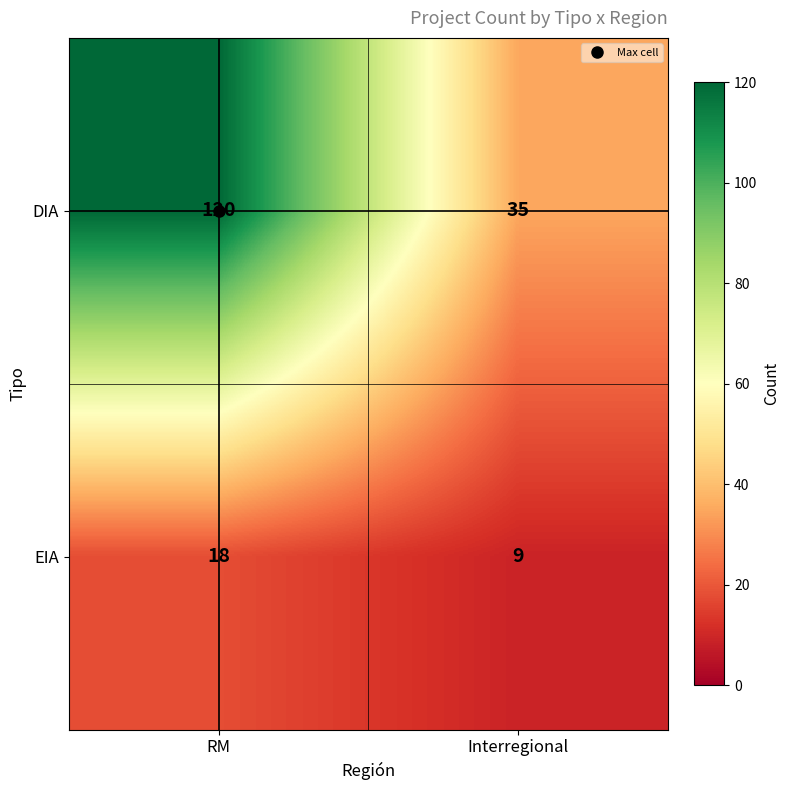

At how many categories does at least one series exceed 46?

1